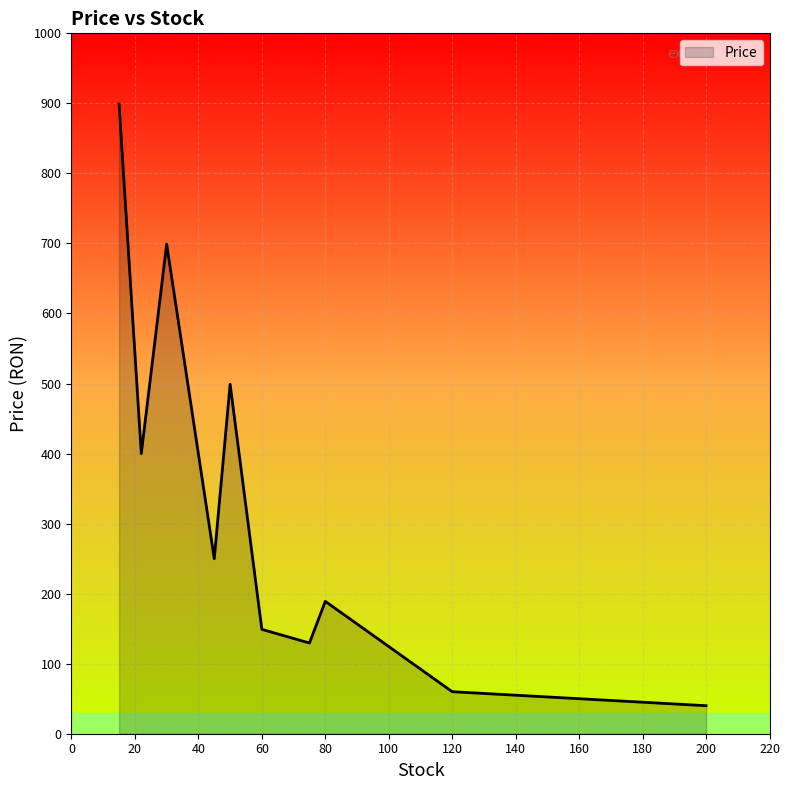

What is the difference between the maximum and minimum values?

859.0